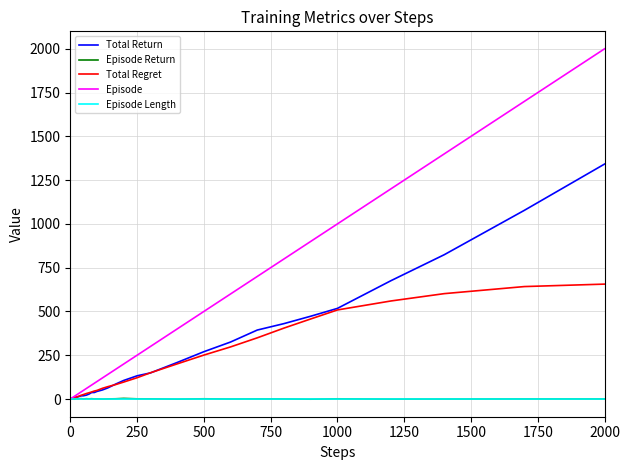

Does the chart have visible grid lines?

Yes